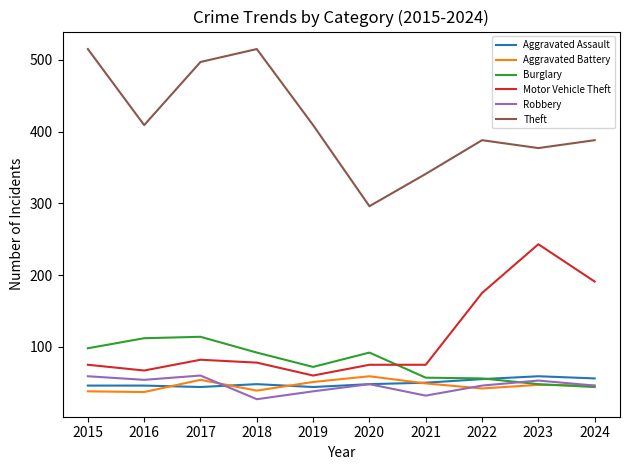

True or false: Theft and Aggravated Battery cross at least once.

False